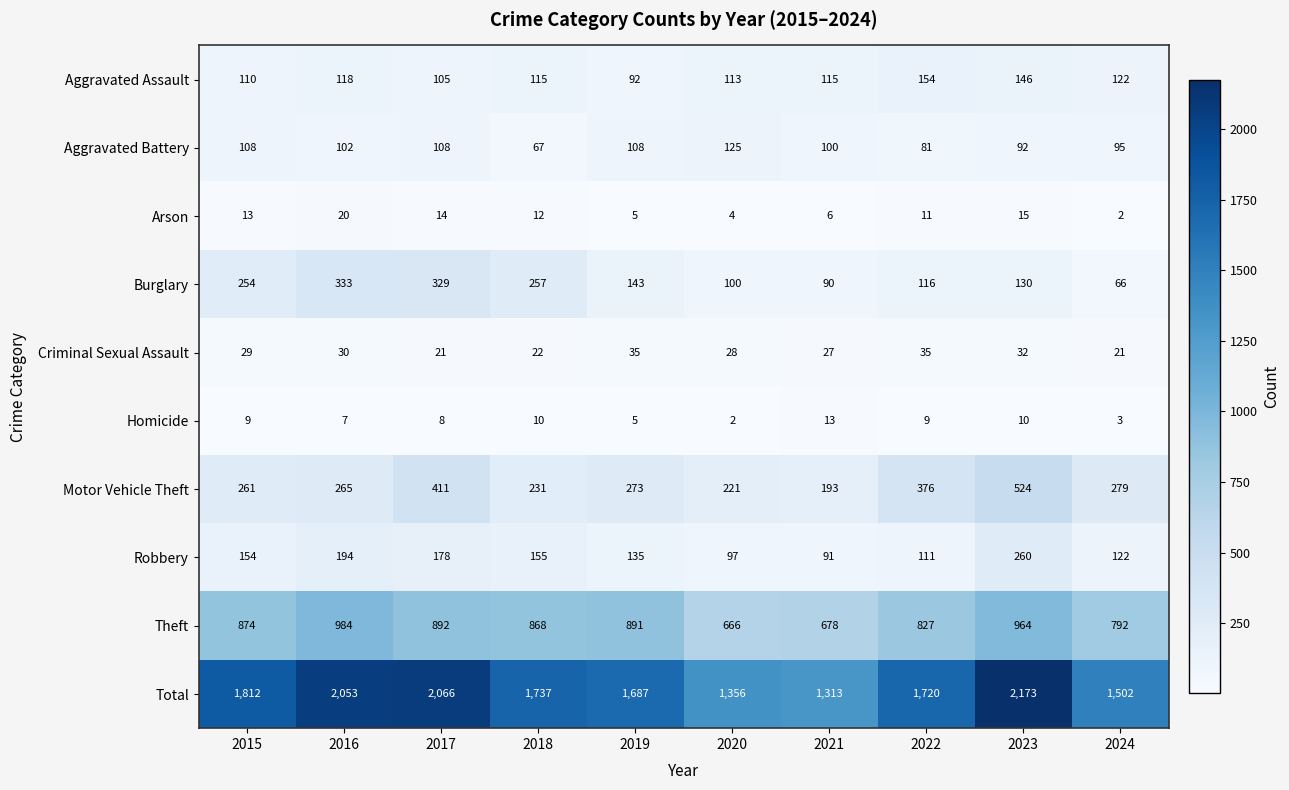

At which label is Aggravated Battery closest to 96?

2024